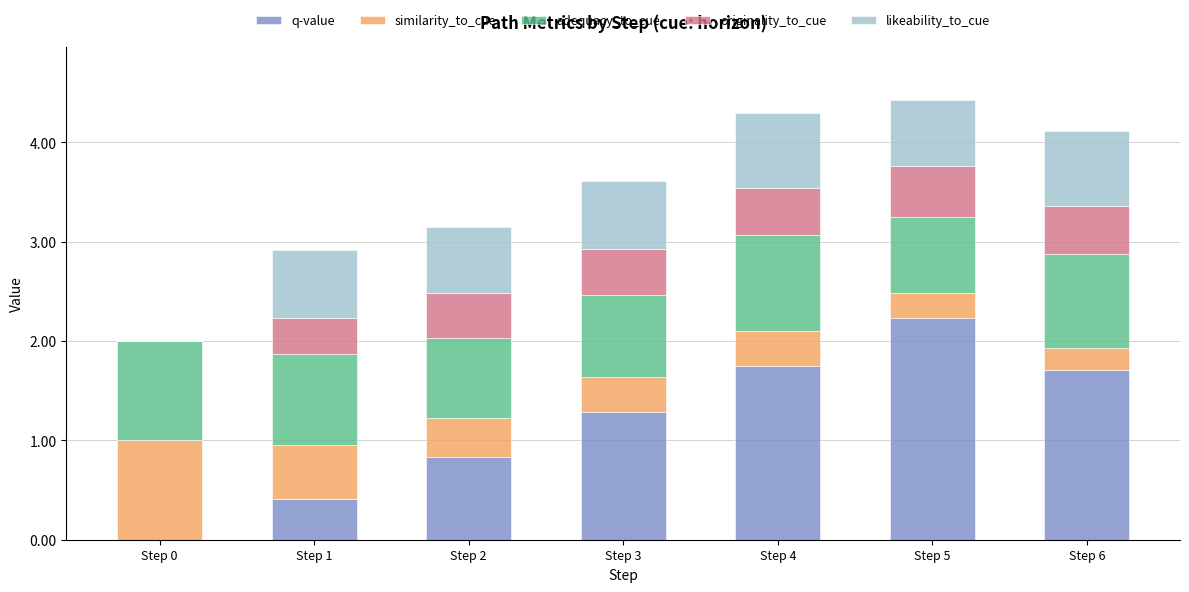

The value of q-value at Step 3 is 1.7. True or false?

False